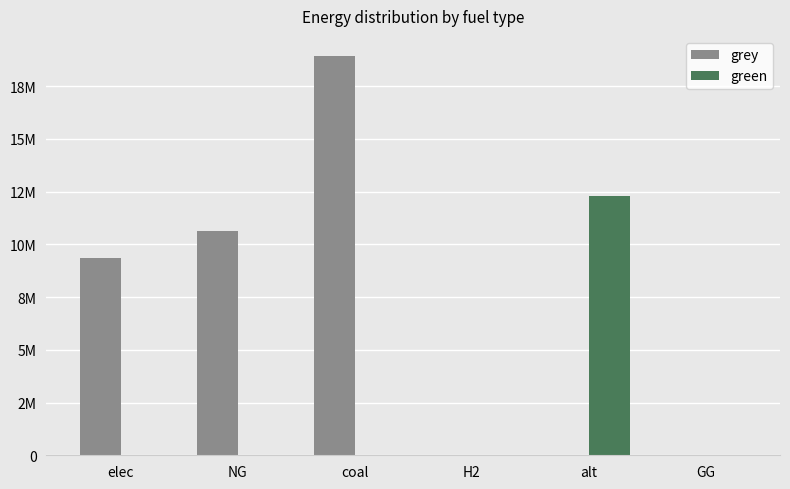

Which series has the largest total across all categories?

grey